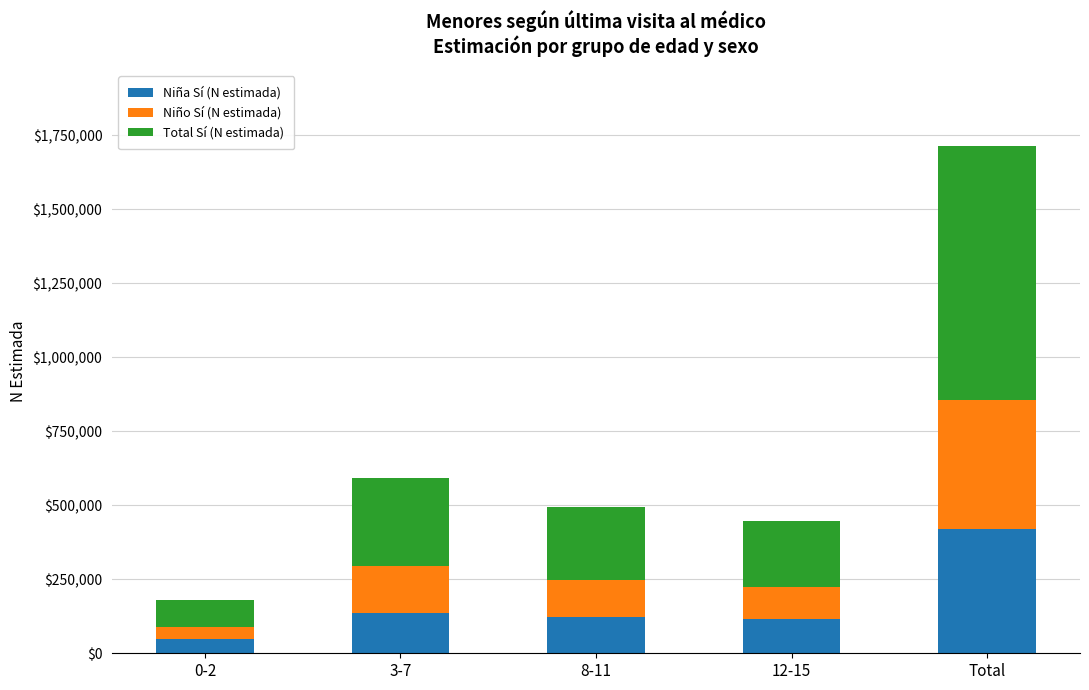

At which label does Niña Sí (N estimada) reach its peak?

Total